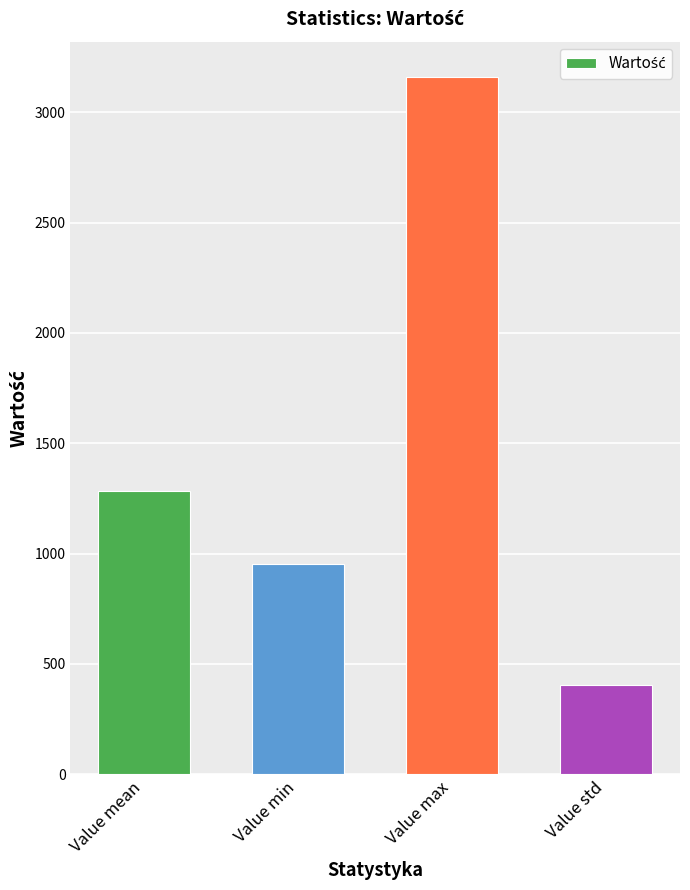

Read the value at Value std.

406.4